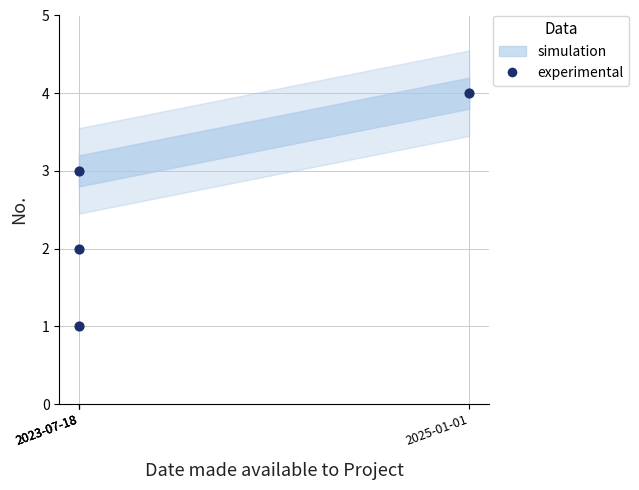

What is the average X value?

133